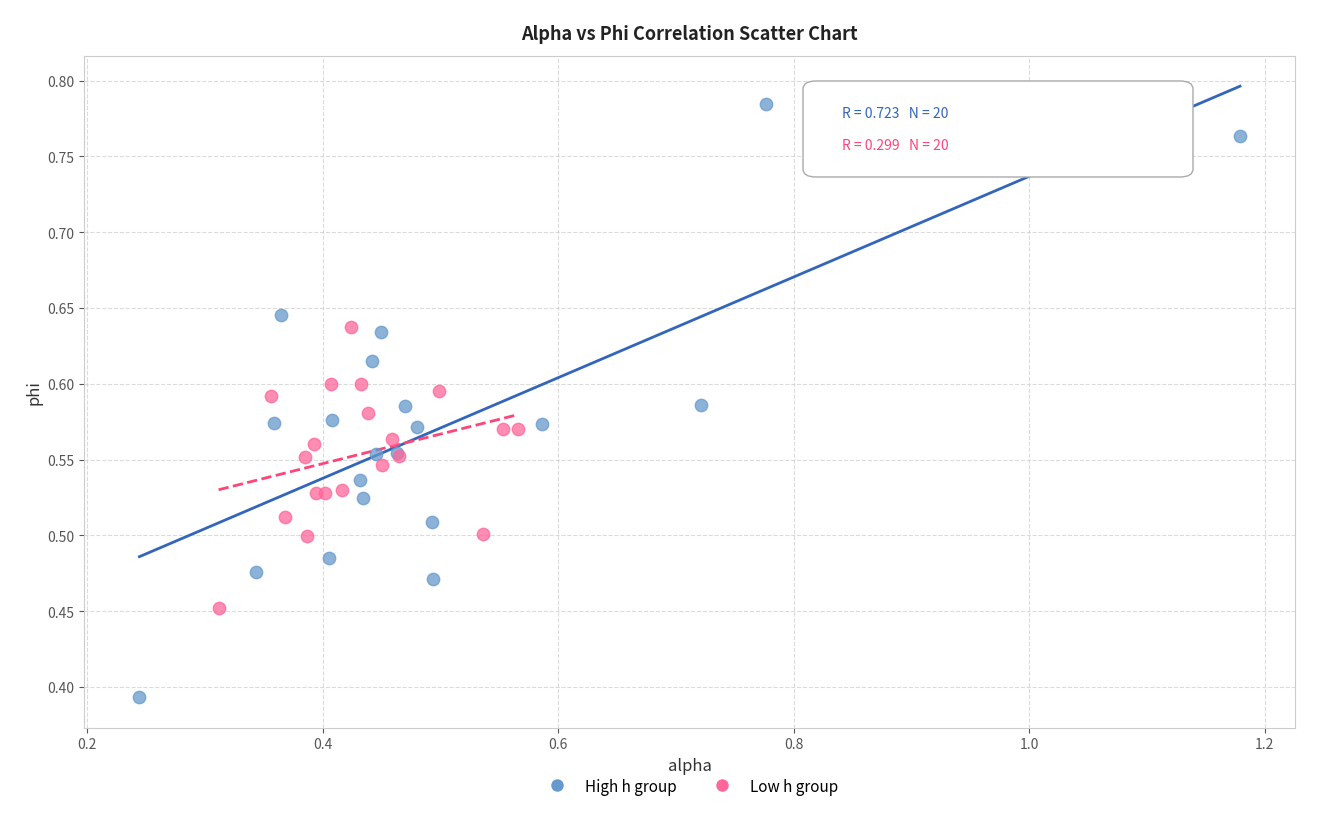

Which series contains the highest Y value?

High h group